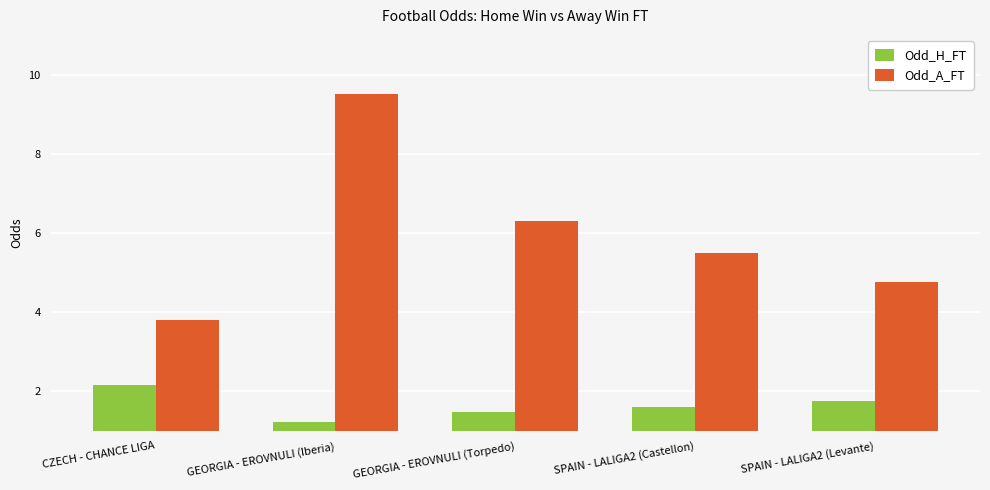

Does the chart contain stacked bars?

No